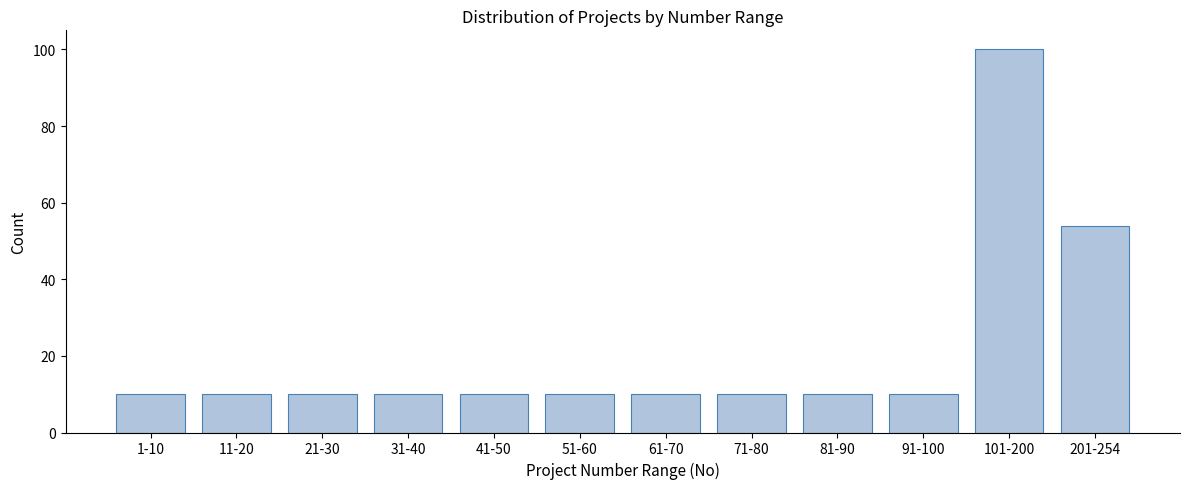

Reading left to right, extract all data points from this chart.

10	10	10	10	10	10	10	10	10	10	100	54